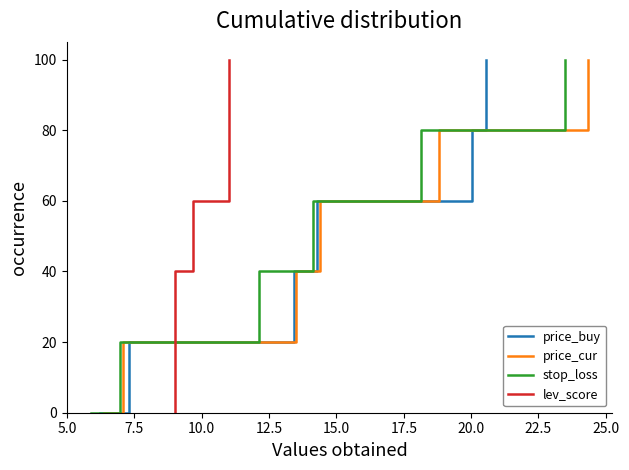

What is the highest value of the price_buy series?

100